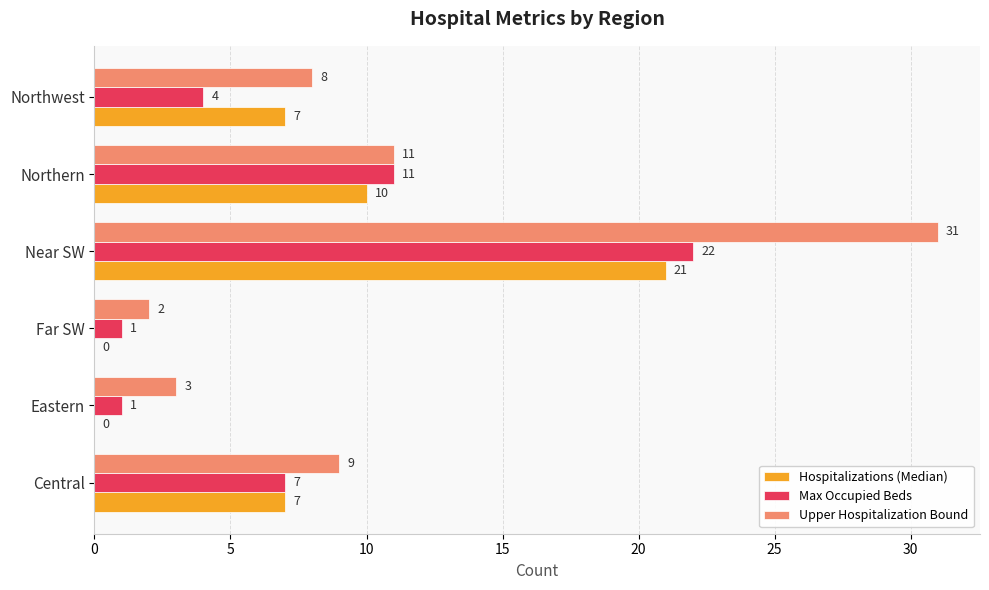

Count the number of data series in this chart.

3